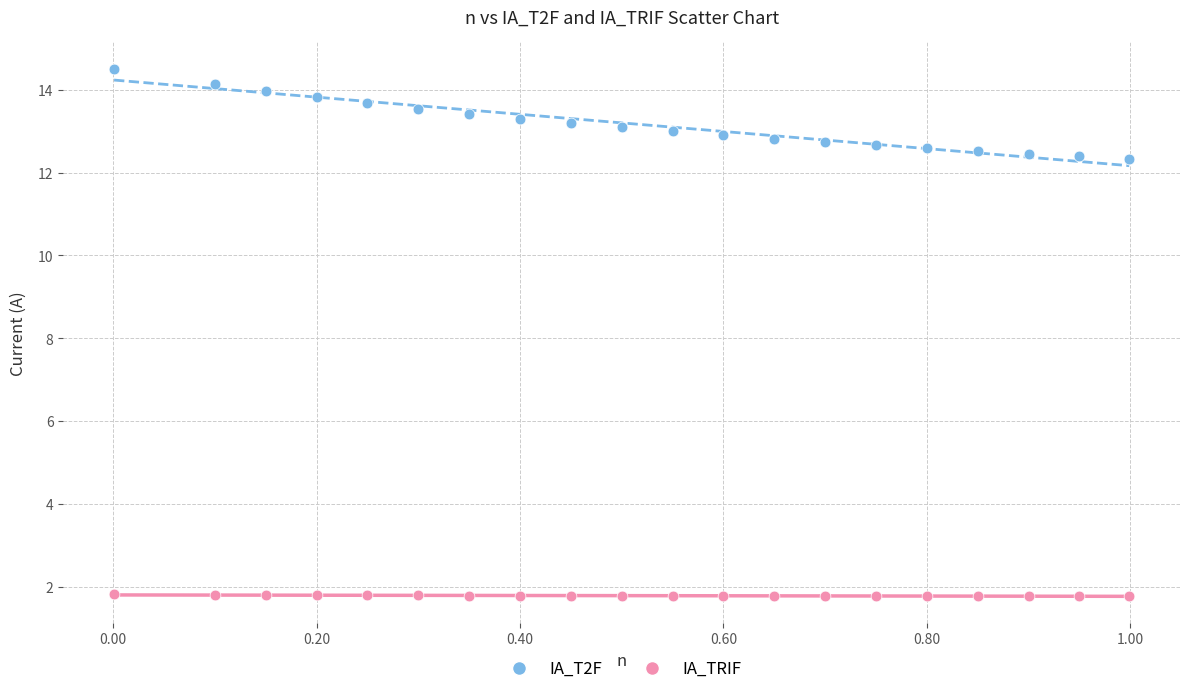

Across all data points, what is the range of X values (max minus min)?

1.0